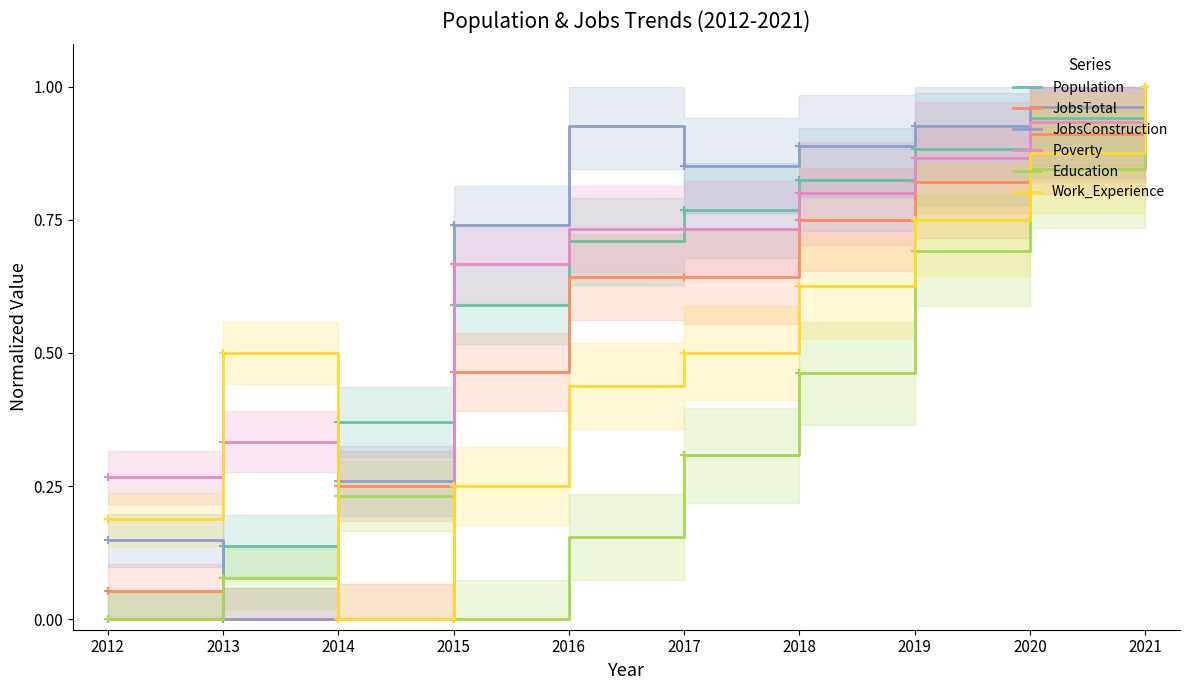

Is the value of Education at 2021 greater than the value of JobsConstruction at 2013?

Yes